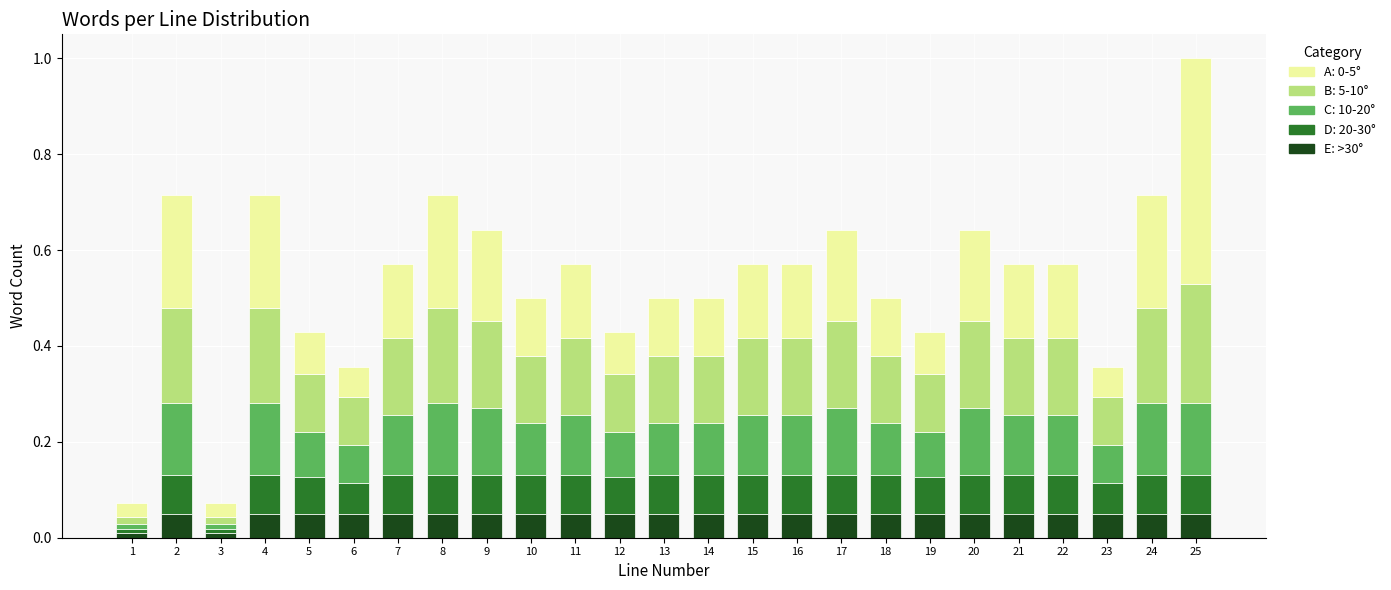

The value of E: >30° at 17 is 0.1. True or false?

True